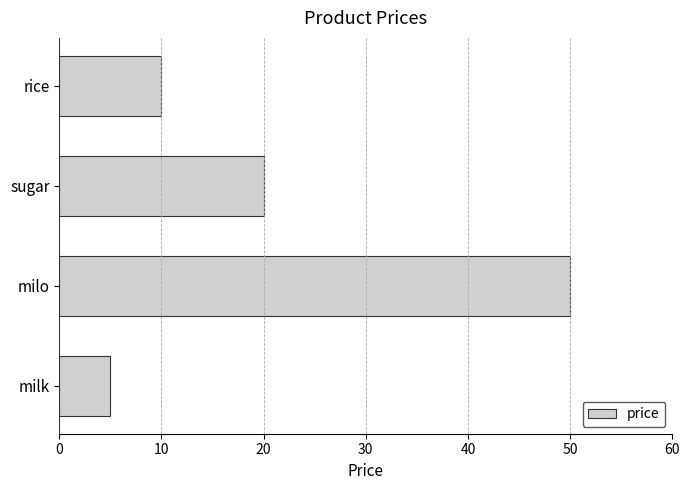

The value at rice is 16. True or false?

False